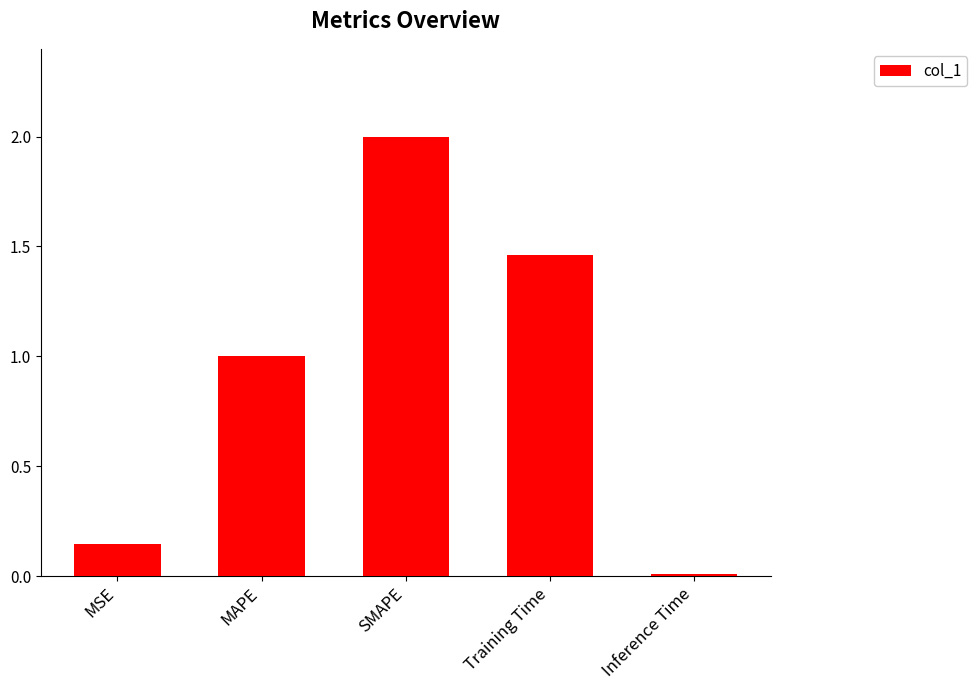

Rank the categories by value from highest to lowest.

SMAPE, Training Time, MAPE, MSE, Inference Time